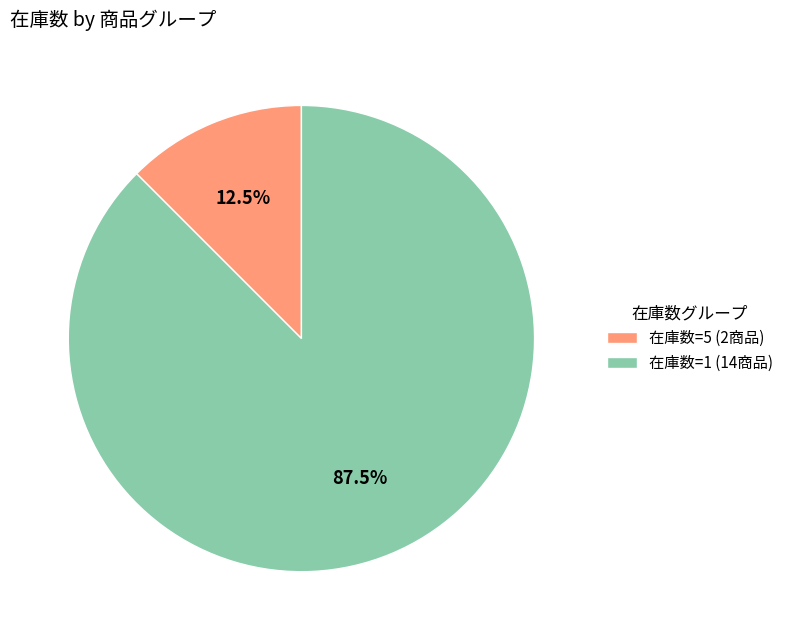

Which slice is the largest?

在庫数=1 (14商品)